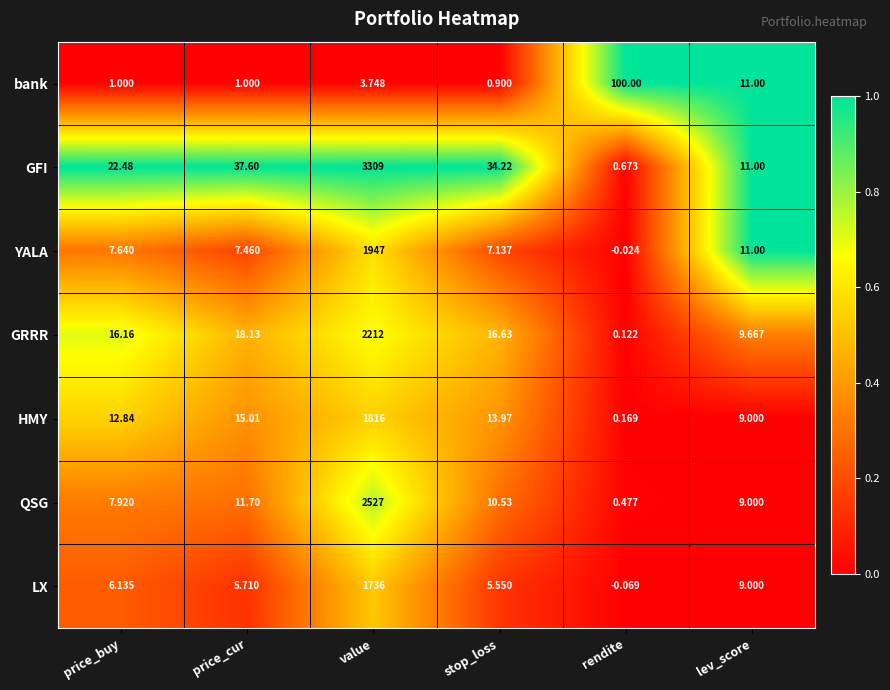

At which label does GRRR reach its minimum?

rendite